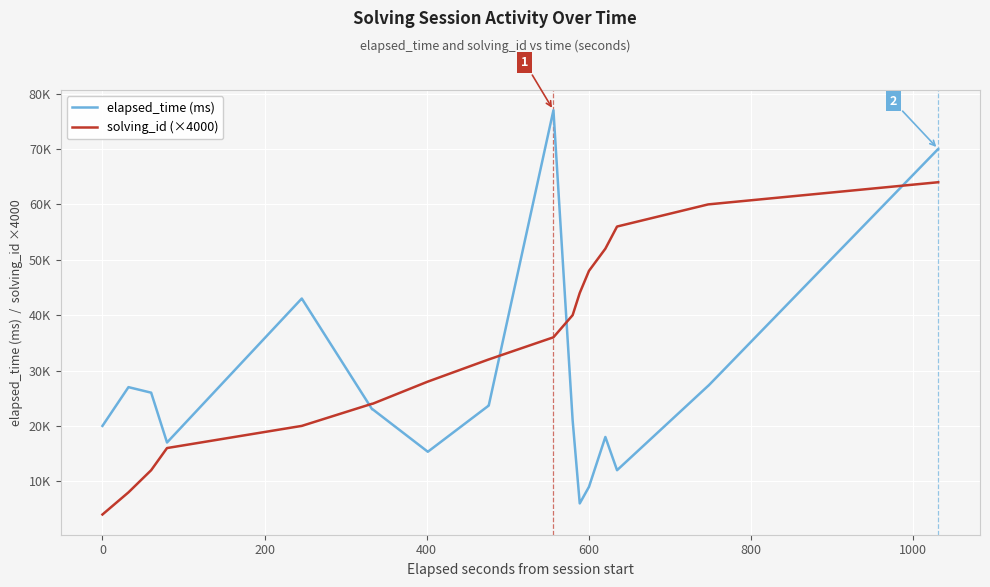

Does the chart display data point markers on the line(s)?

No